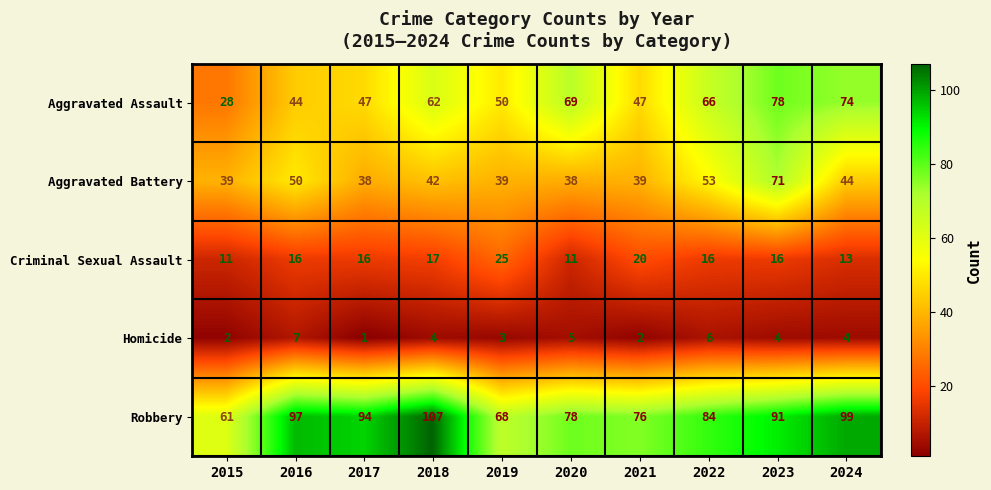

What value does the Robbery series have at 2019?

68